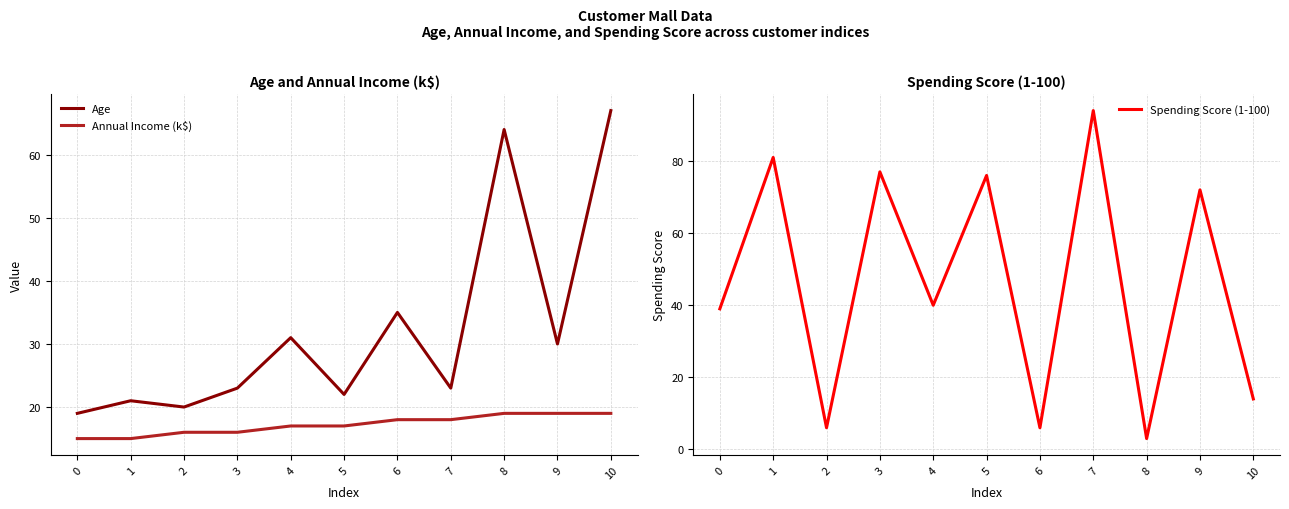

Count the number of data series in this chart.

3